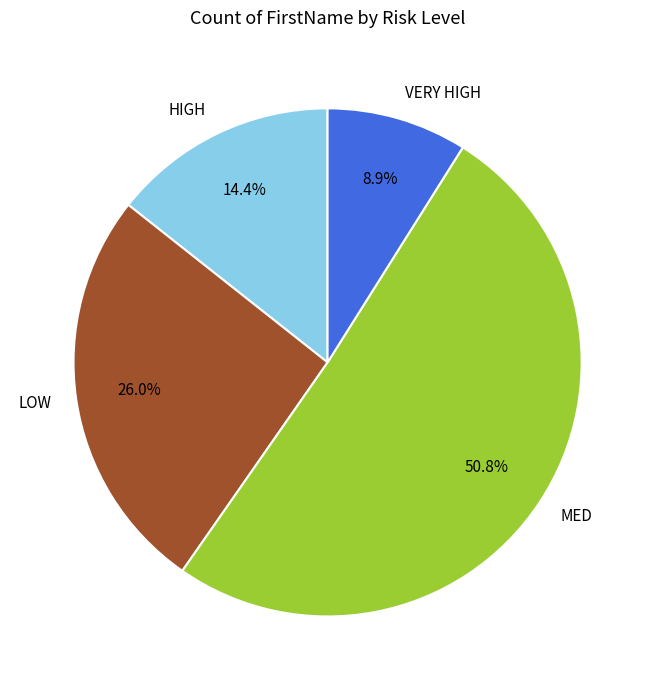

Combined, do MED and LOW account for over 50%?

Yes